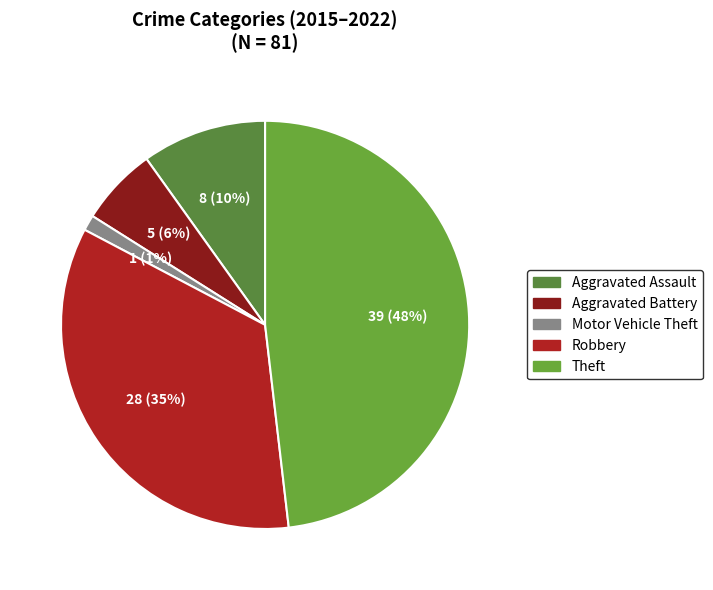

What is the change in value from Aggravated Battery to Robbery?

+23